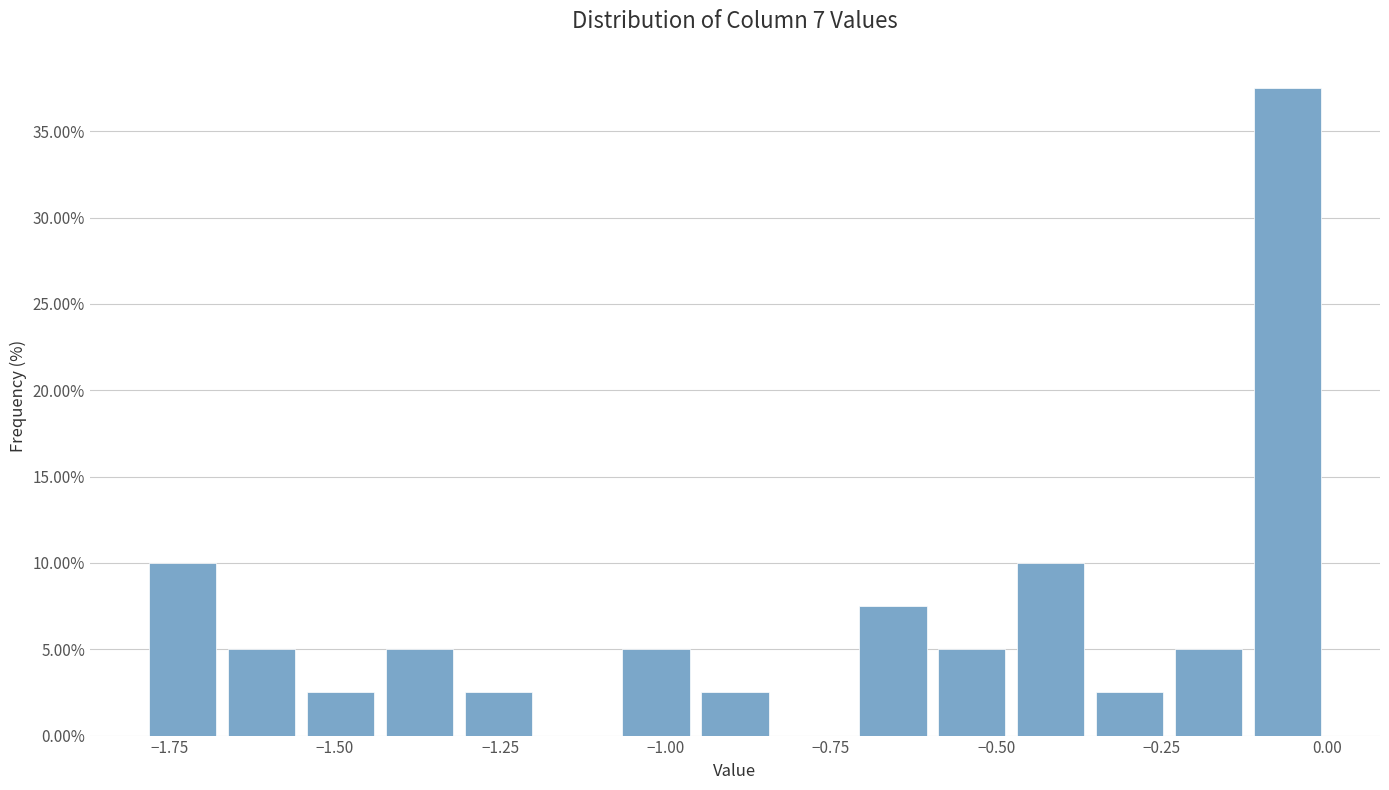

Read against the x-axis, roughly where is the centre of the tallest bar?

-0.05